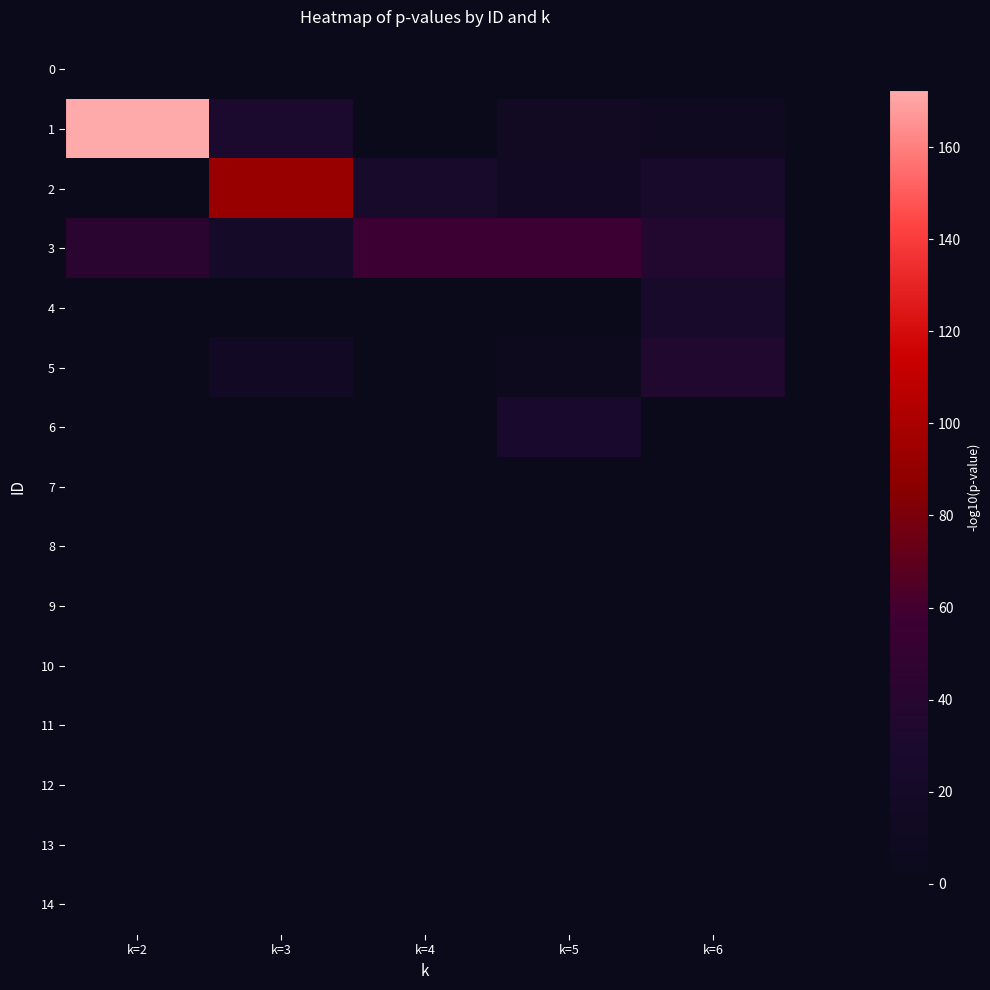

List the series in order of their peak value, highest first.

1, 2, 3, 5, 6, 4, 0, 7, 8, 9, 10, 11, 12, 13, 14